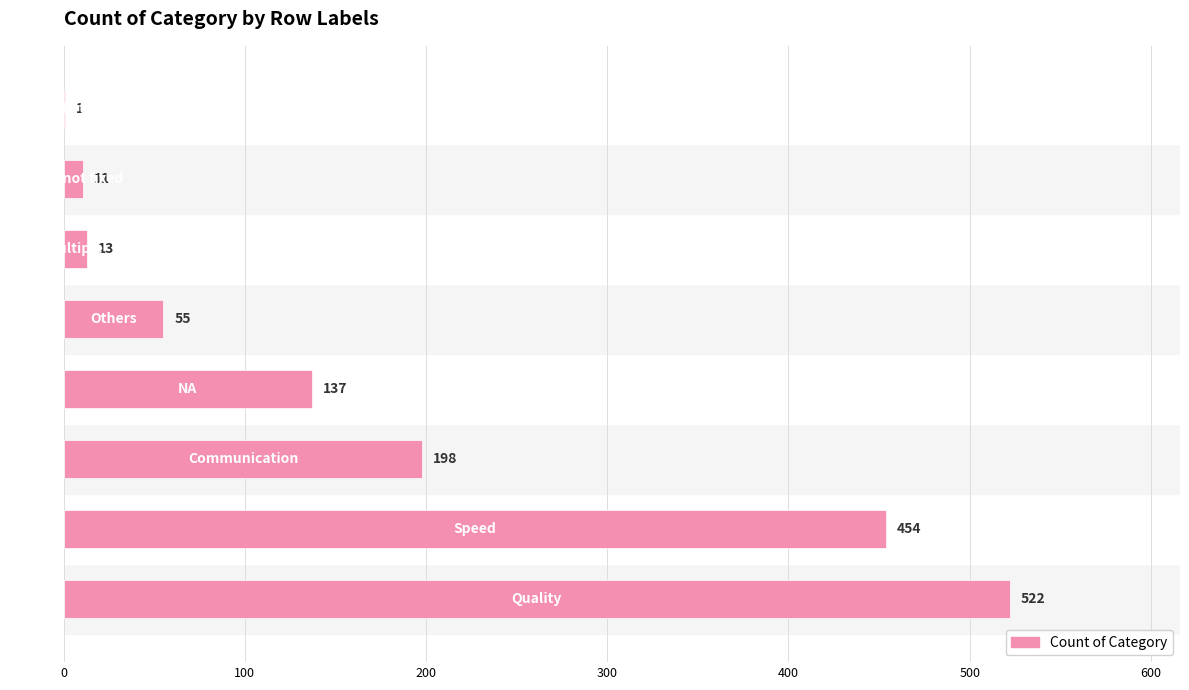

What is the greatest value displayed?

522